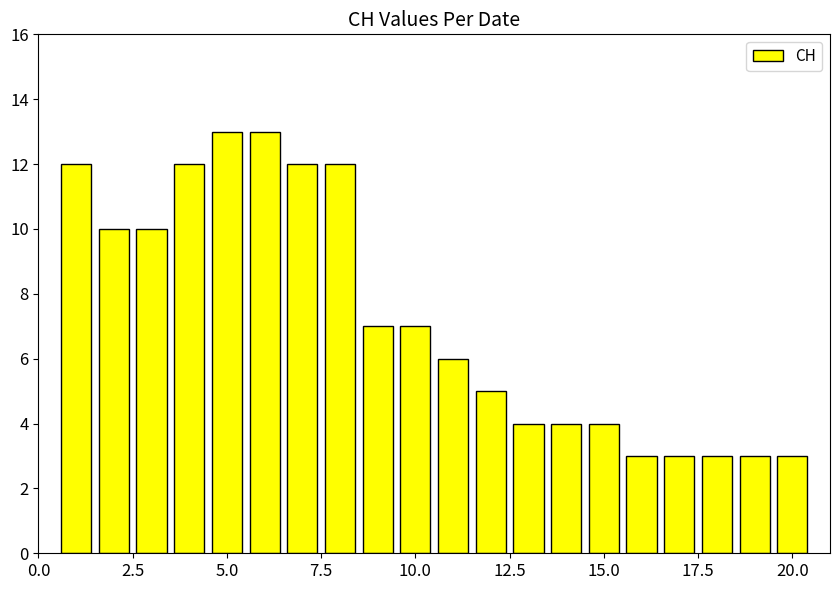

What is the difference between the maximum and minimum values?

10